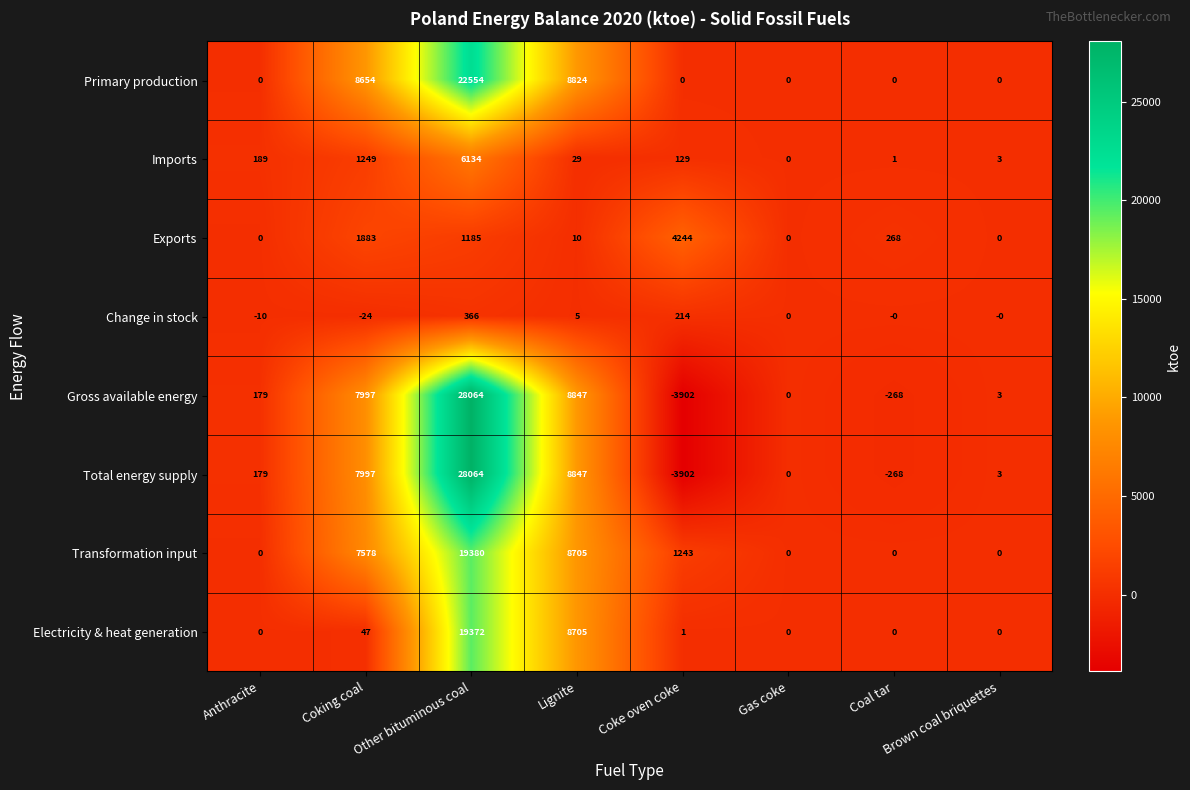

At which label does Transformation input first exceed 1243?

Coking coal